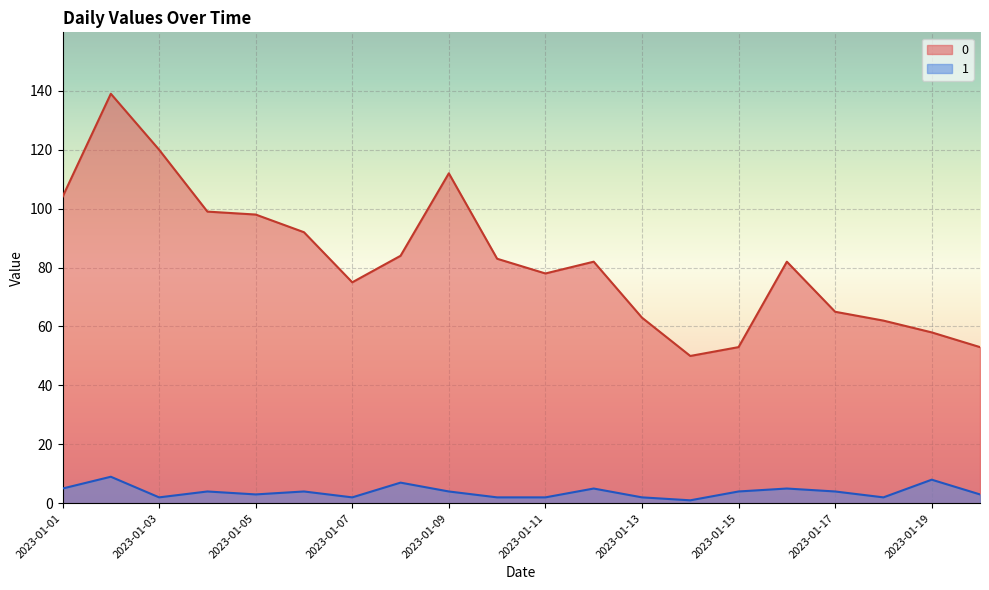

What is the average value of the 0 series?

83